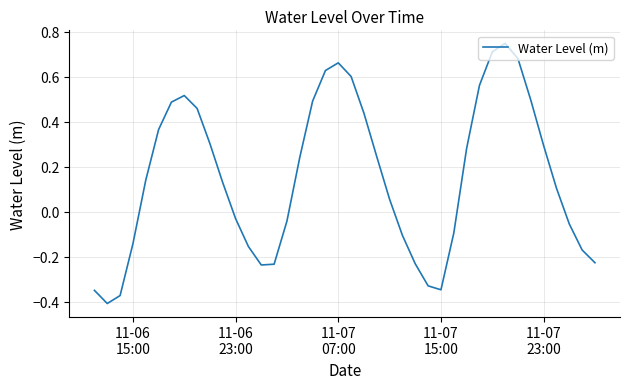

What is the difference between the maximum and minimum values?

1.2